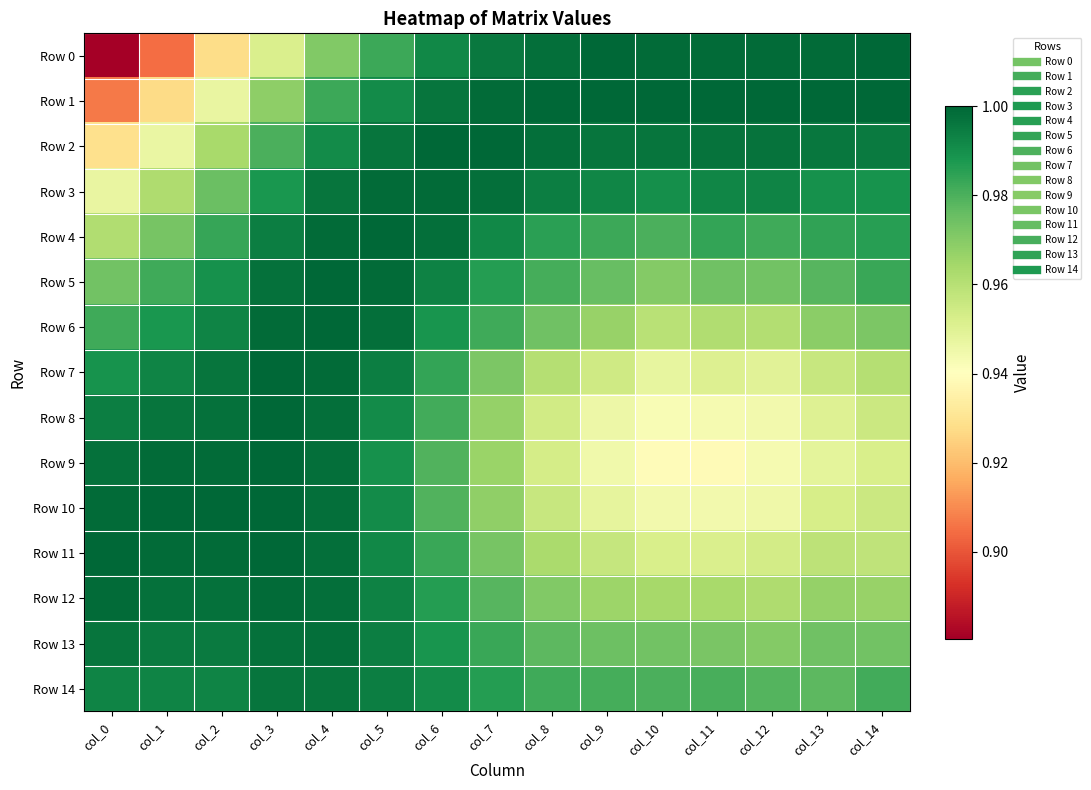

Count the number of data series in this chart.

15